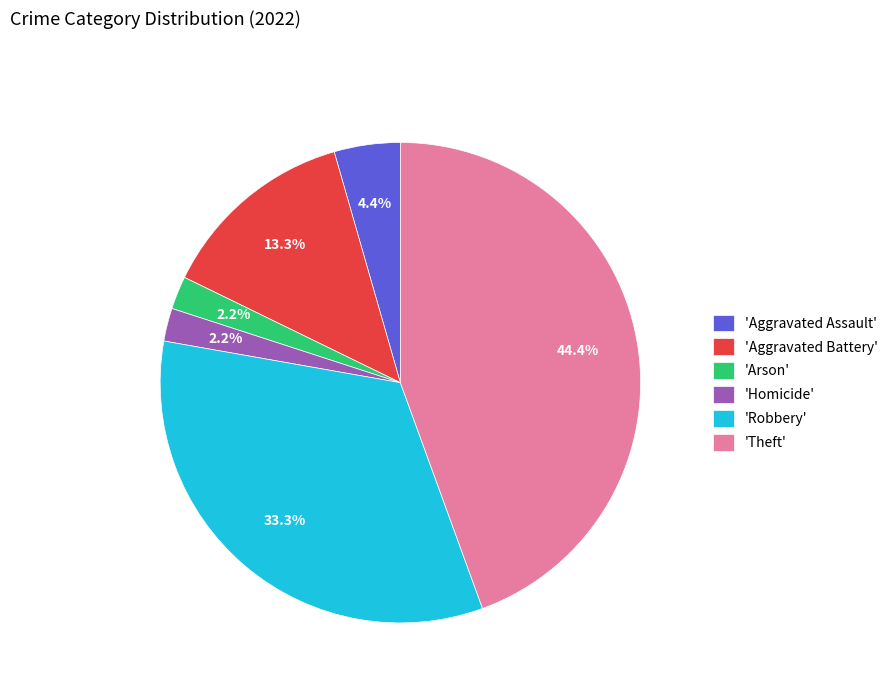

Is there a majority slice in this chart?

No